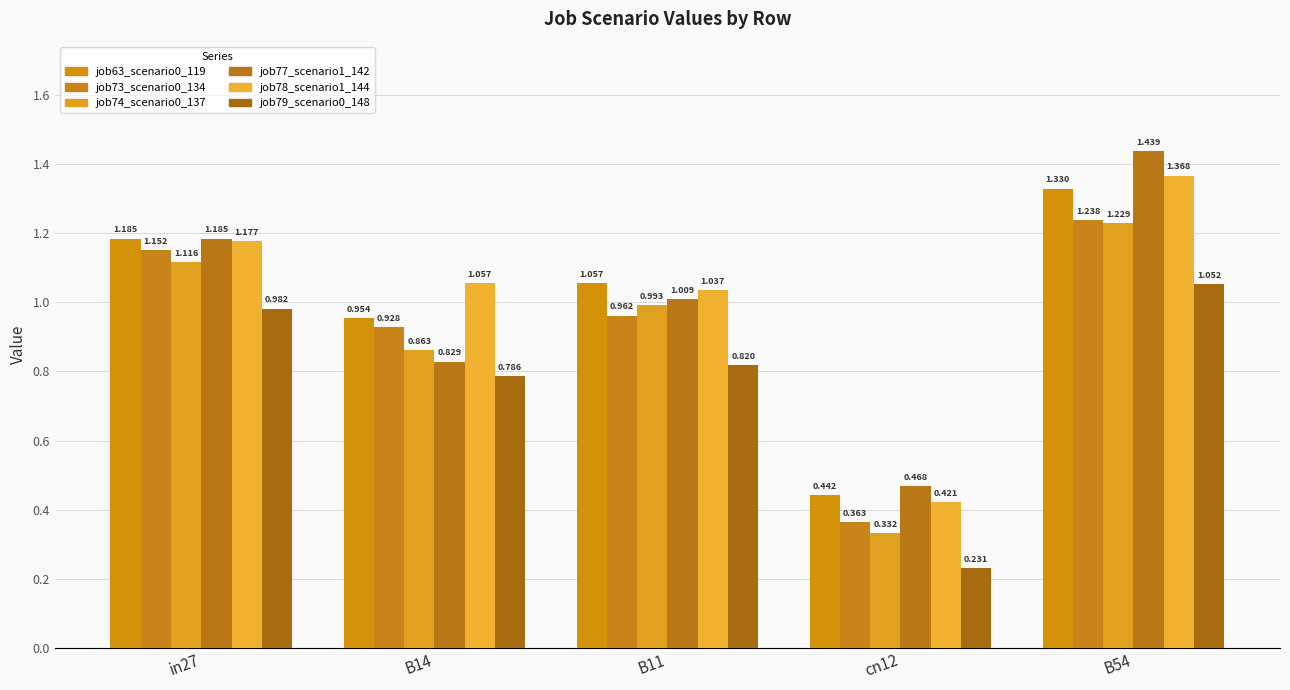

Where is job78_scenario1_144 nearest to the value 0?

cn12